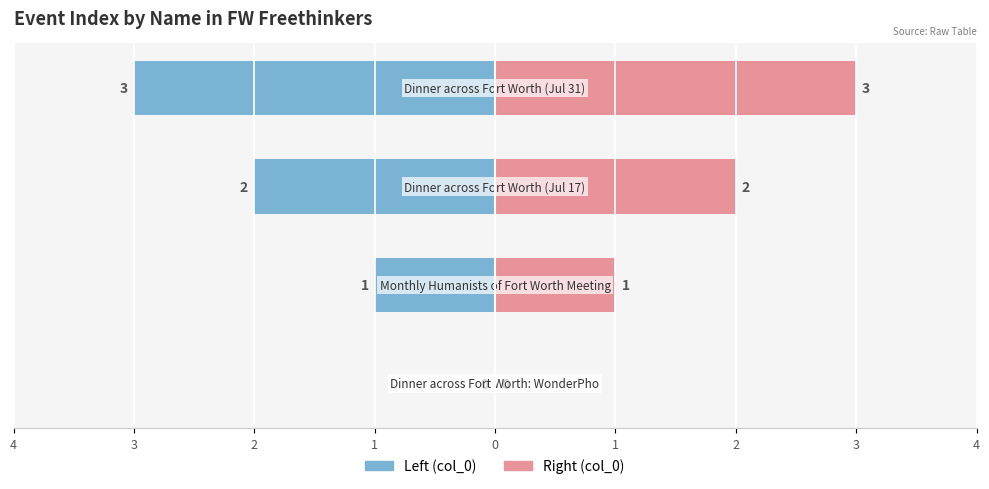

At 2, list the series in order from largest to smallest.

Index (Right), Index (Left)